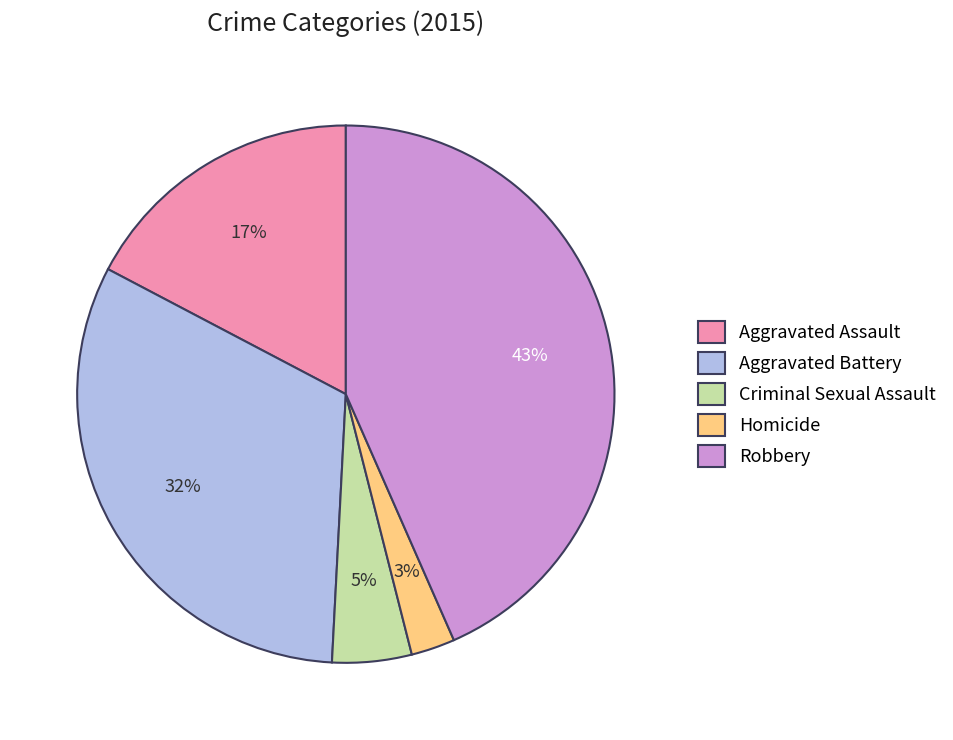

How many segments does this pie chart have?

5